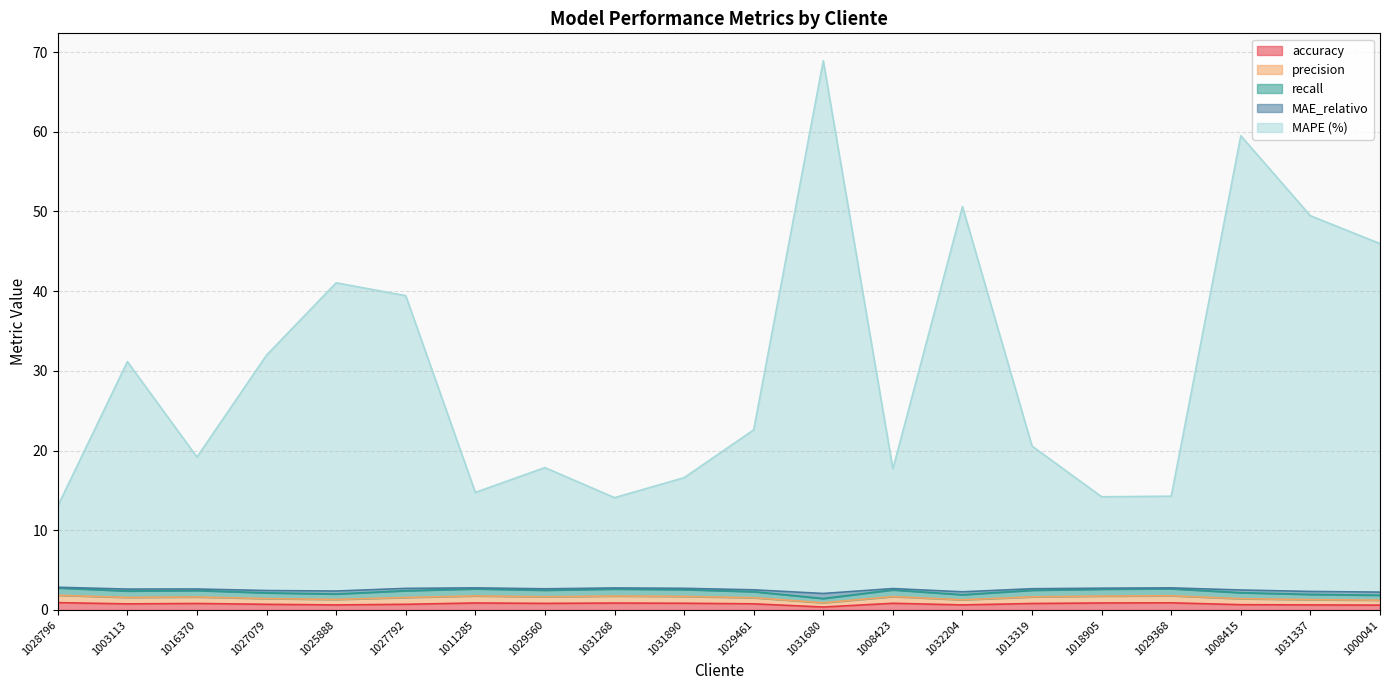

Where is the first local maximum for recall?

1016370